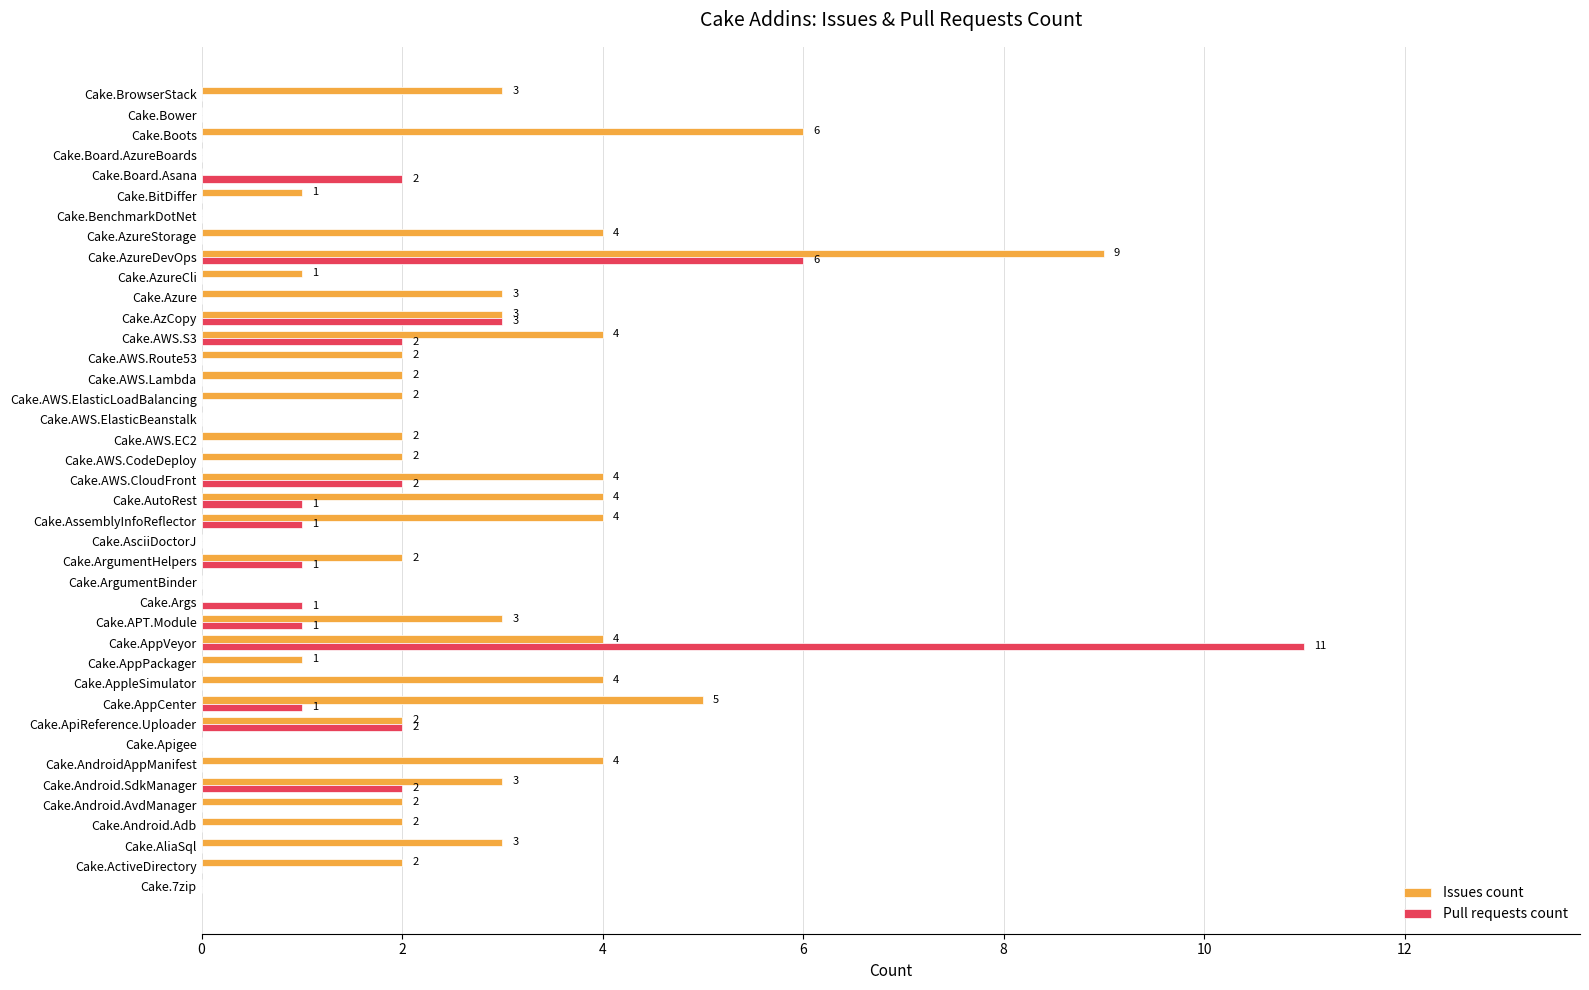

What are all the series names shown in the legend?

Issues count, Pull requests count